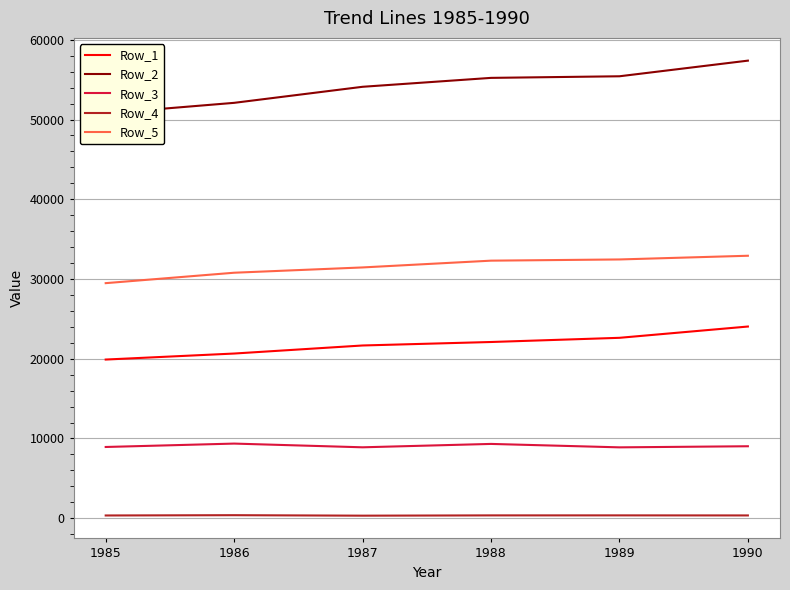

What is the minimum value shown in the chart?

316